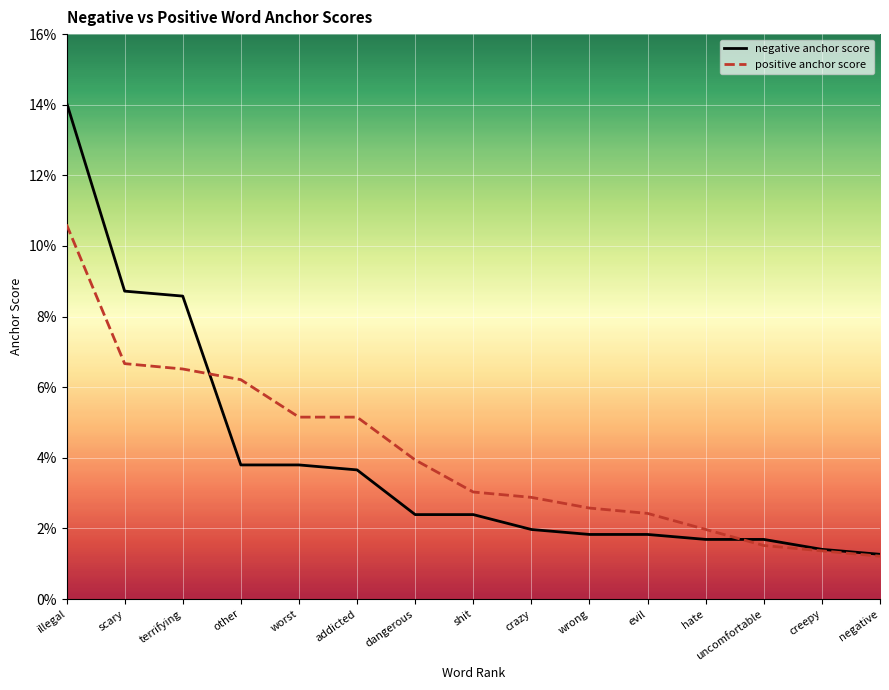

Reading right to left, extract all data points from this chart.

negative anchor score: 0.0	0.0	0.0	0.0	0.0	0.0	0.0	0.0	0.0	0.0	0.0	0.0	0.1	0.1	0.1
positive anchor score: 0.0	0.0	0.0	0.0	0.0	0.0	0.0	0.0	0.0	0.1	0.1	0.1	0.1	0.1	0.1